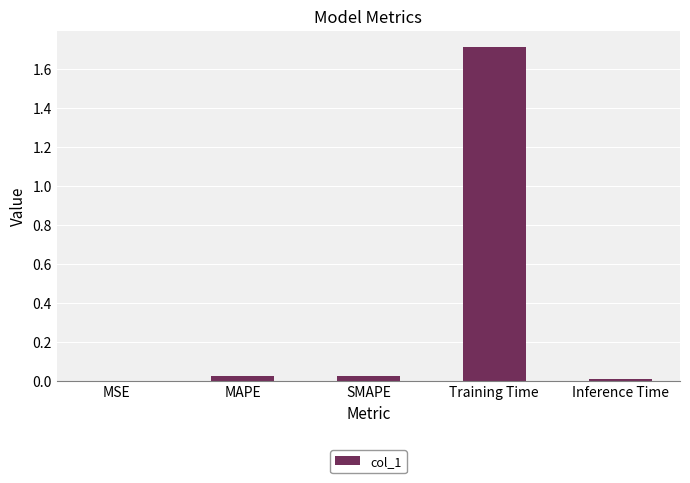

Which label corresponds to the largest value in the chart?

Training Time